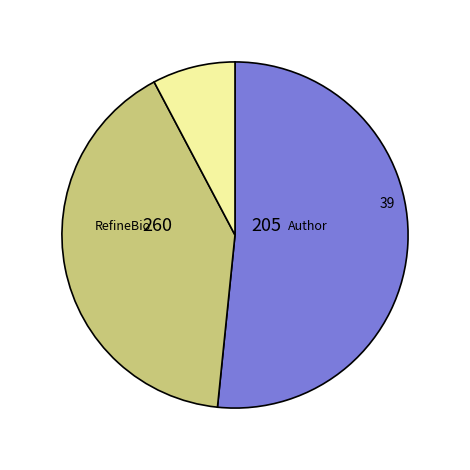

How many slices are in this pie chart?

3